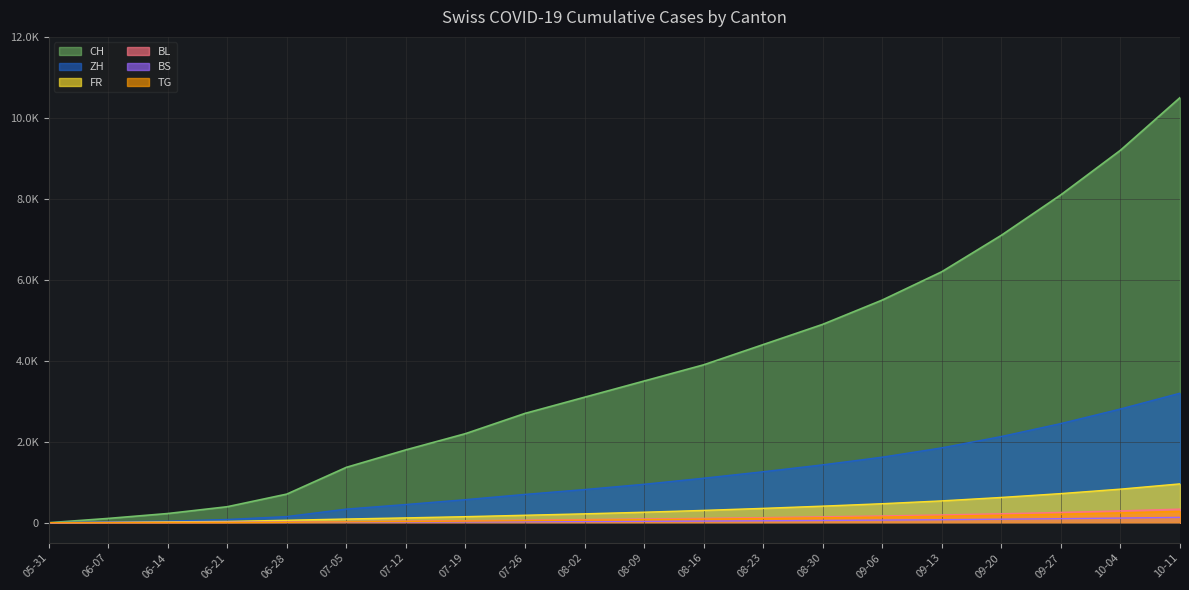

How many lines are shown in the chart?

6